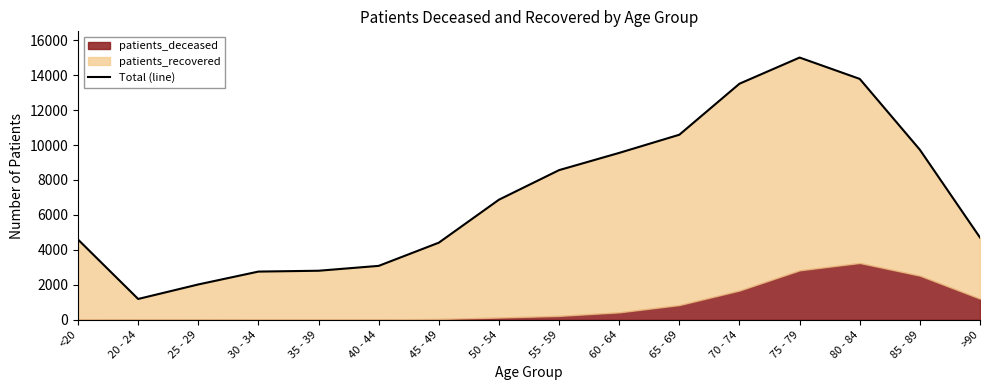

Rank the categories by value from highest to lowest.

75 - 79, 80 - 84, 70 - 74, 65 - 69, 85 - 89, 60 - 64, 55 - 59, 50 - 54, >90, <20, 45 - 49, 40 - 44, 35 - 39, 30 - 34, 25 - 29, 20 - 24